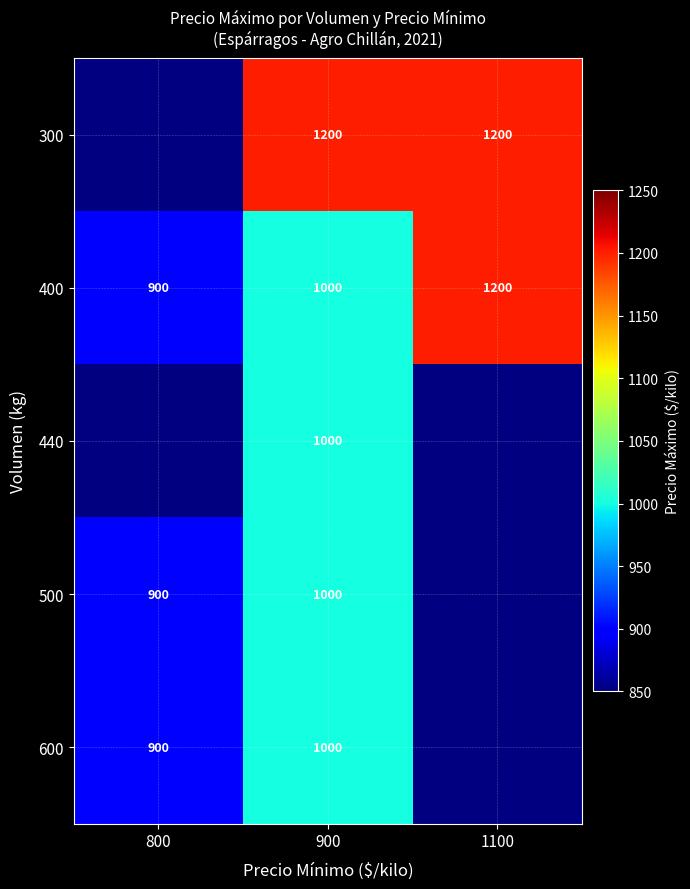

What is the difference between the second highest and minimum values in the 400 series?

100